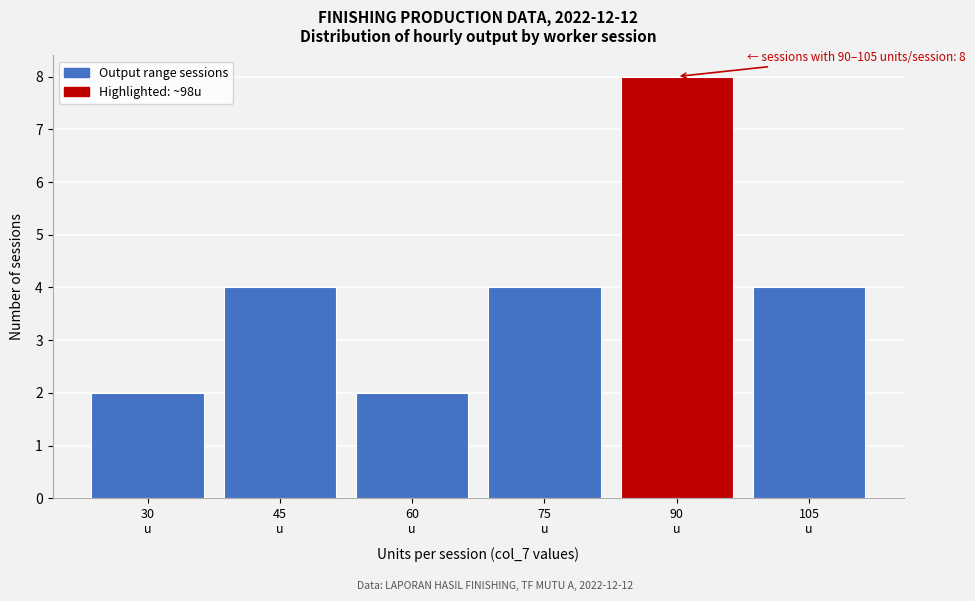

Reading left to right, transcribe all the data shown in this chart.

2	4	2	4	8	4